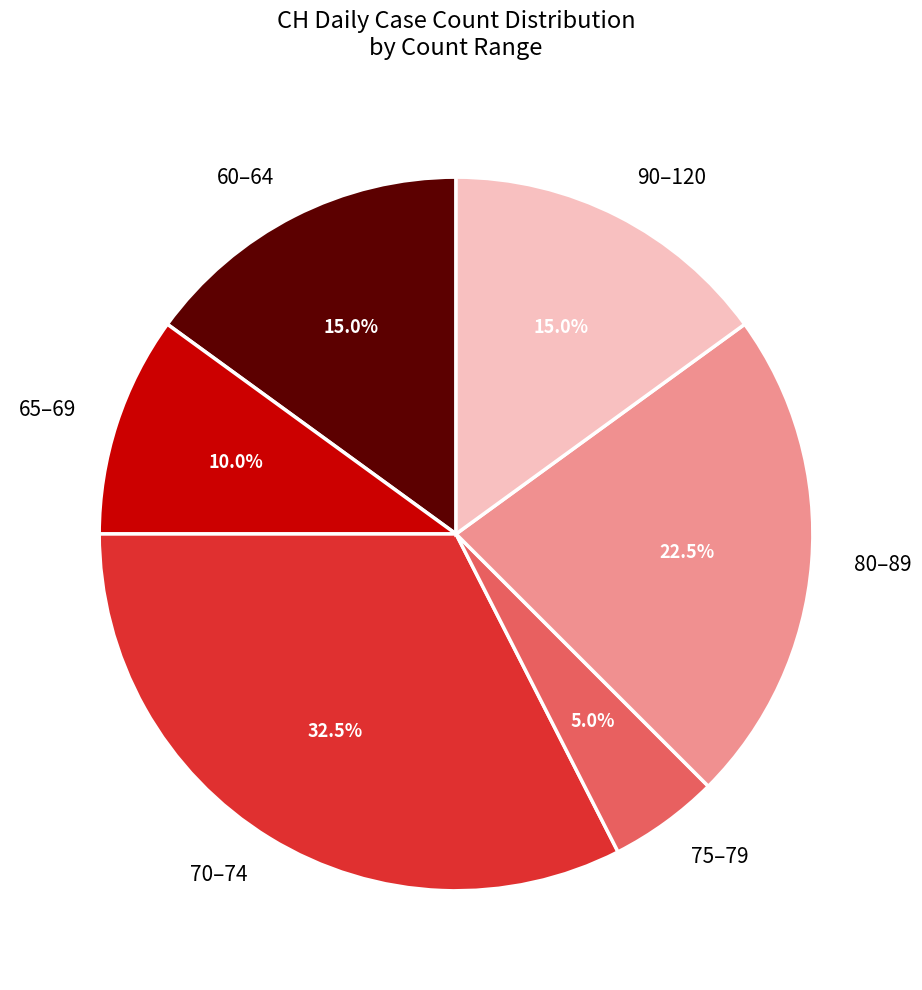

What is the total percentage of 65–69 and 90–120?

25.0%